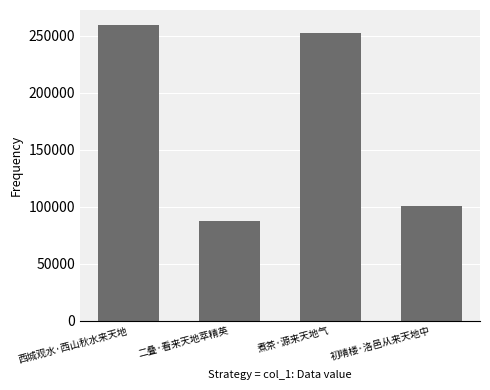

Rank the categories by value from highest to lowest.

西城观水·西山秋水来天地, 煮茶·源来天地气, 初晴楼·洛邑从来天地中, 二叠·看来天地萃精英